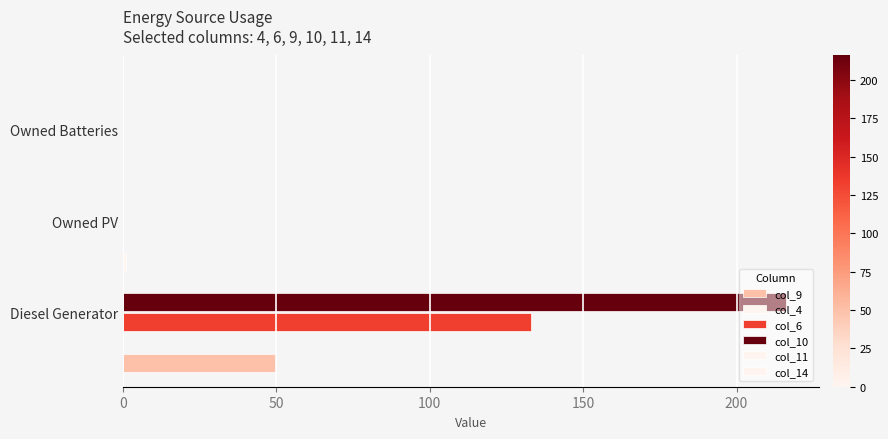

The value of col_14 at Owned PV is 1.3. True or false?

False